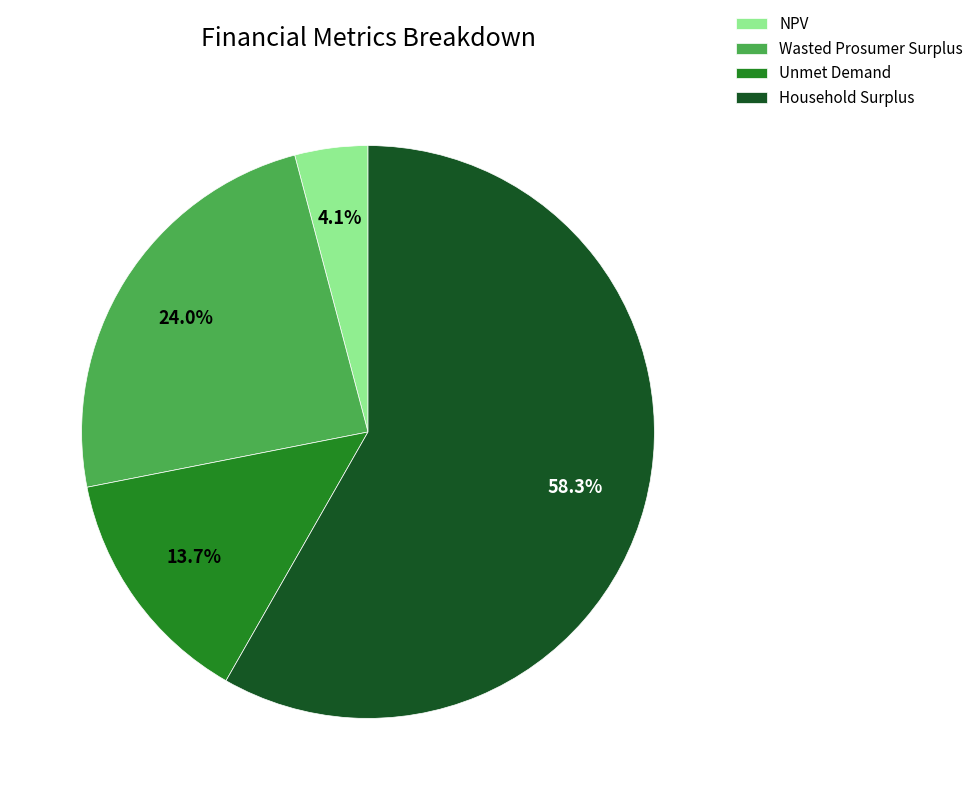

What is the total percentage of NPV and Wasted Prosumer Surplus?

28.1%